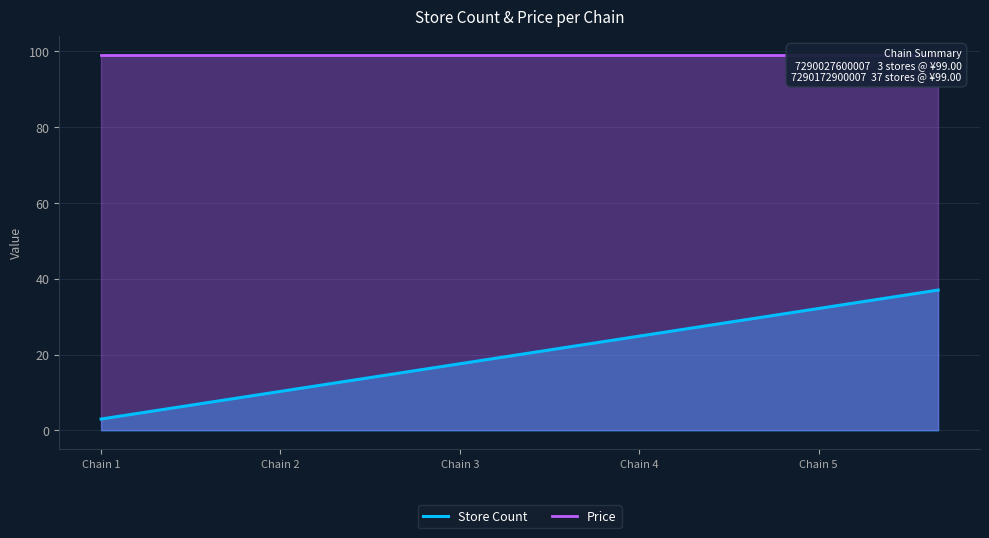

What is the lowest value of the Store Count series?

3.0